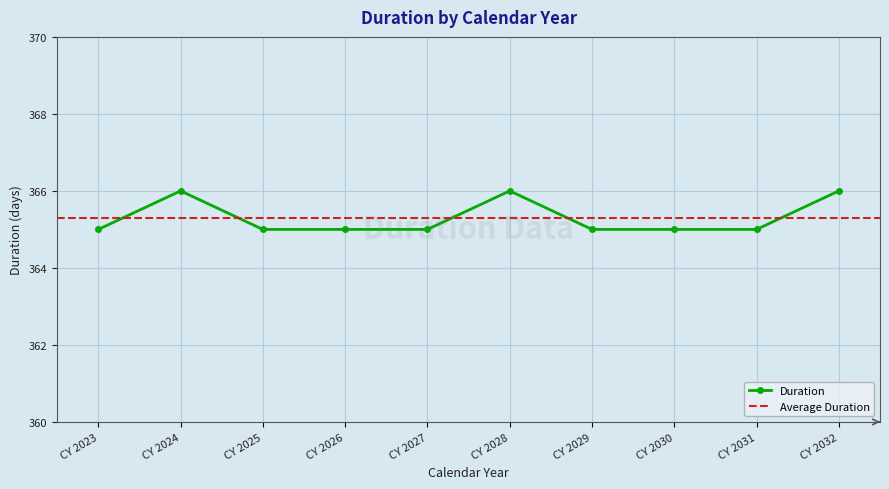

Reading left to right, transcribe all the data shown in this chart.

365	366	365	365	365	366	365	365	365	366